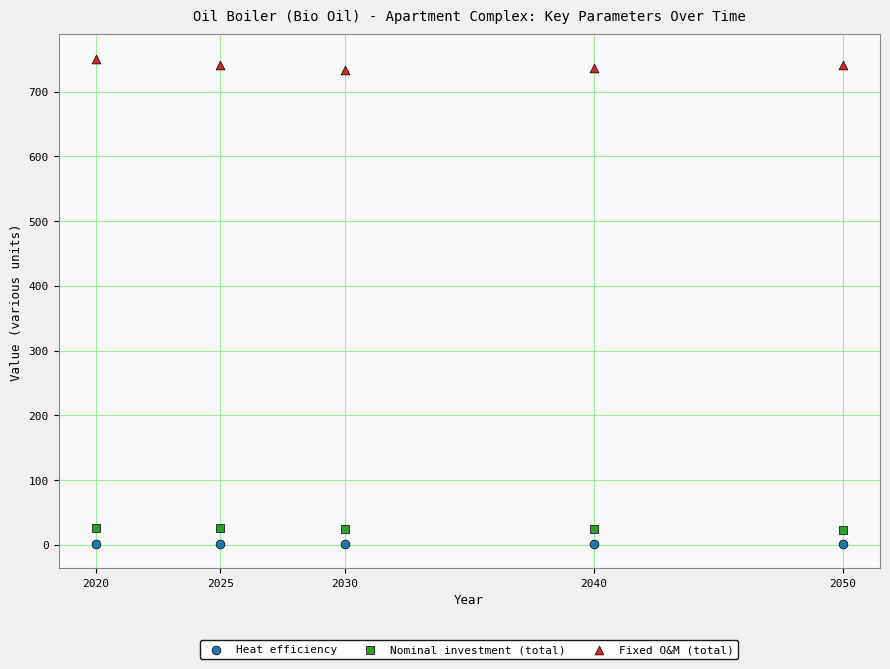

Which series contains the highest Y value?

Fixed O&M (total)